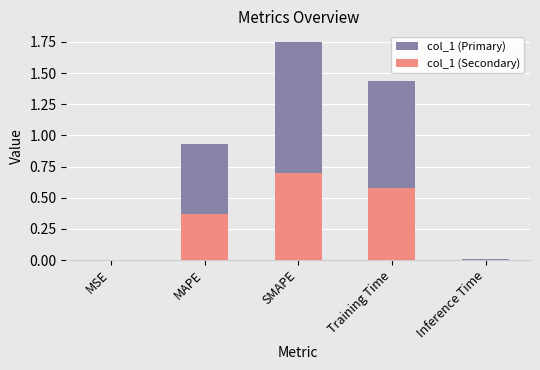

What is the difference between the second highest and second lowest values in the col_1 (Secondary) series?

0.6